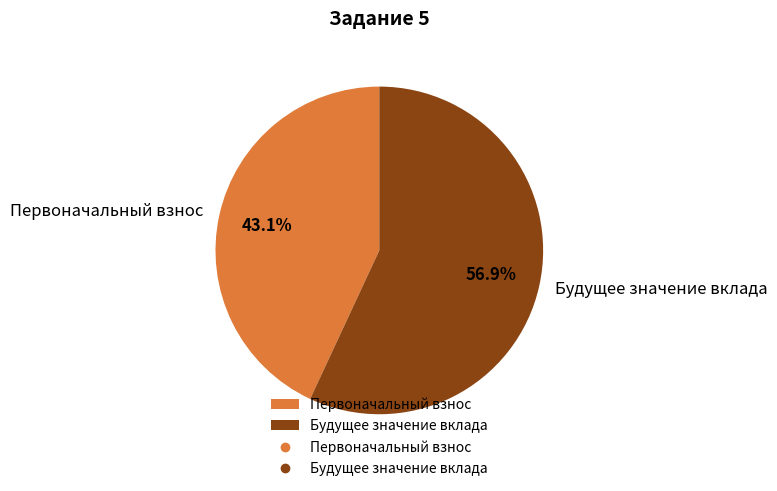

True or false: Первоначальный взнос accounts for 43% of the total.

True